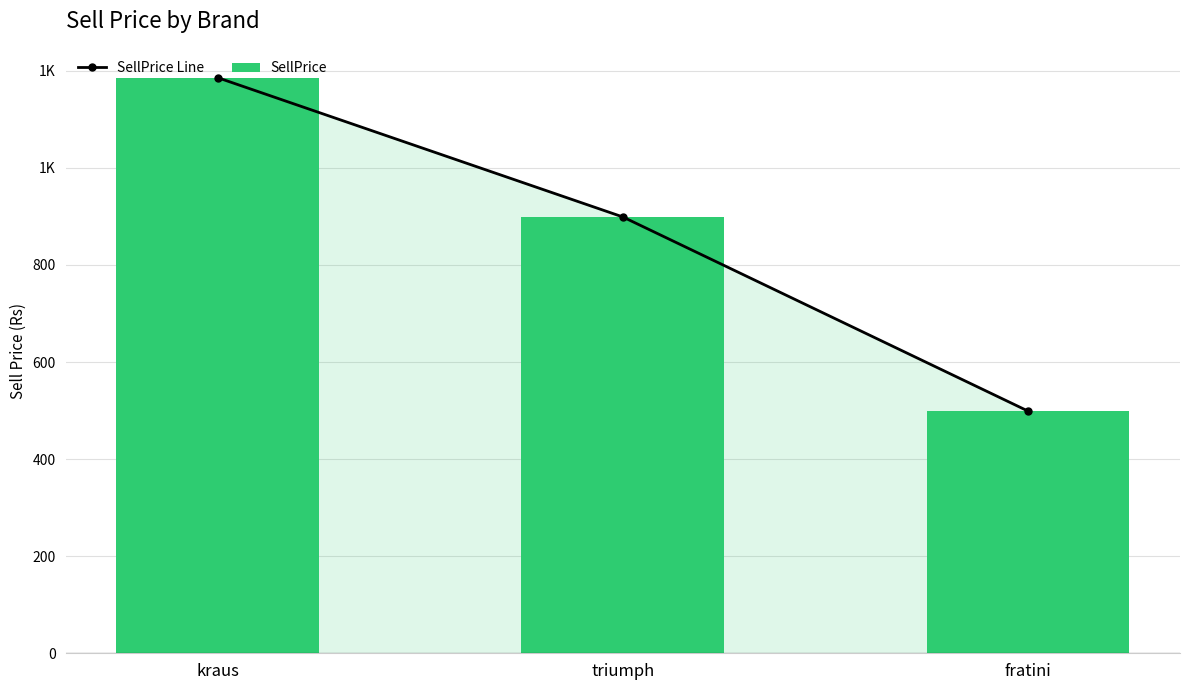

Read the SellPrice value at fratini, to the nearest 50.

500